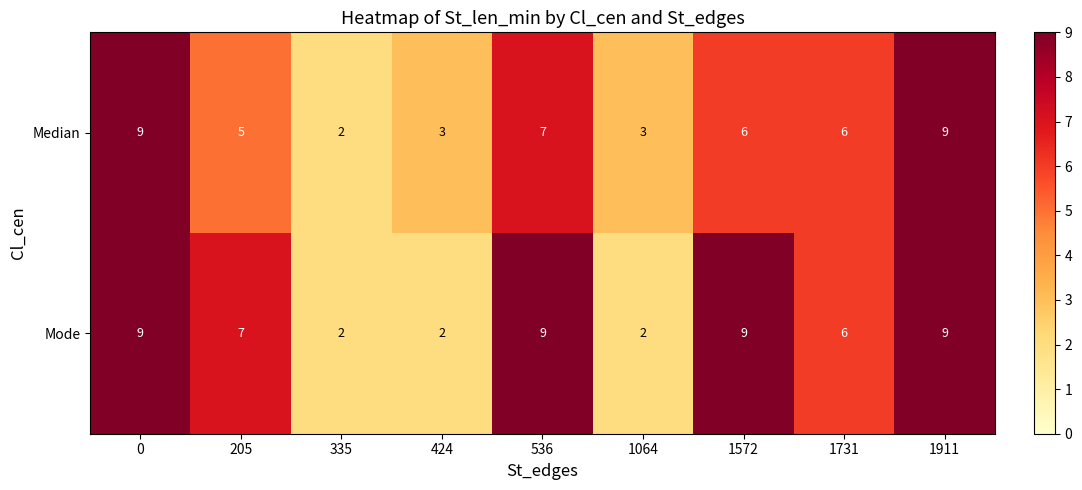

The Median series shows 9 at 1731. True or false?

False